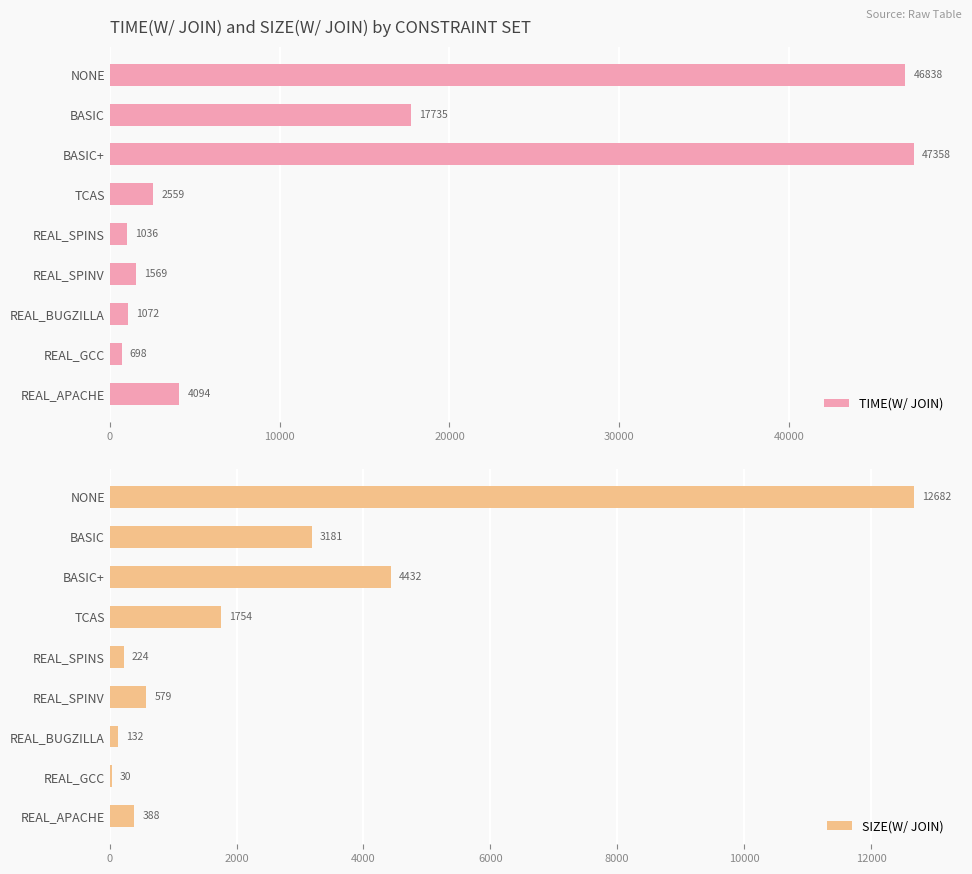

Rank the series by their maximum value, from lowest to highest.

SIZE(W/ JOIN), TIME(W/ JOIN)